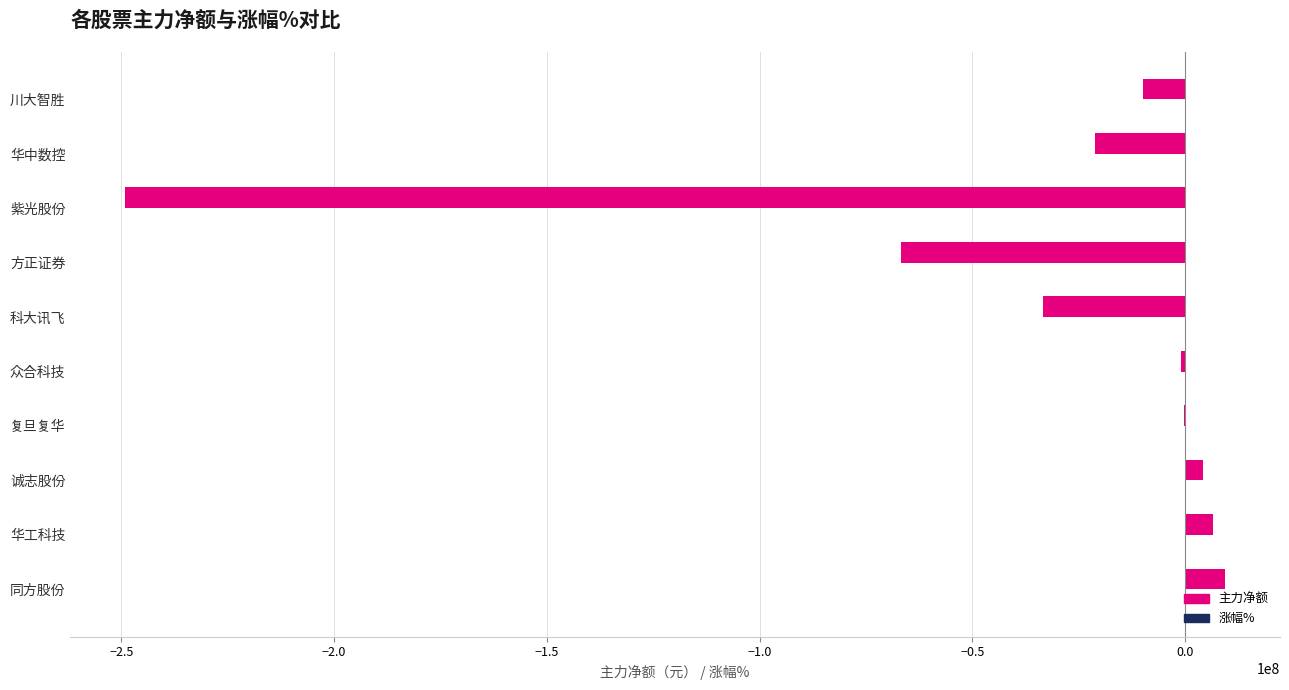

Is it true that 主力净额 equals -33466727.0 at 科大讯飞?

True